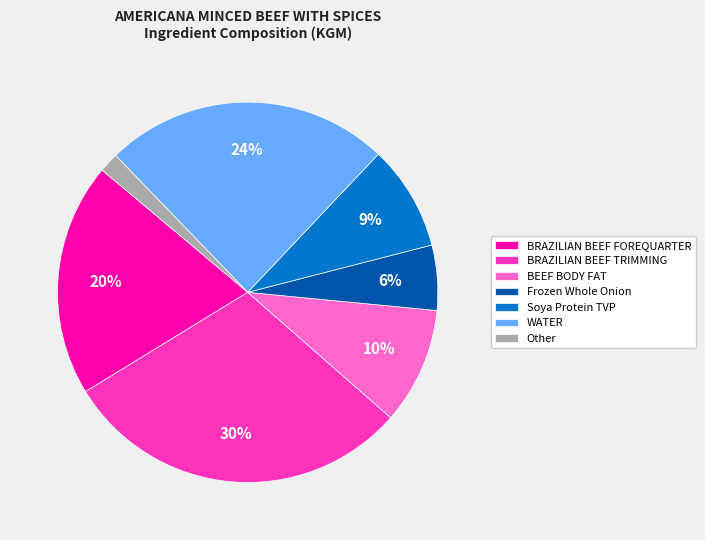

What is the ratio of the value at Soya Protein TVP to the value at WATER?

0.4